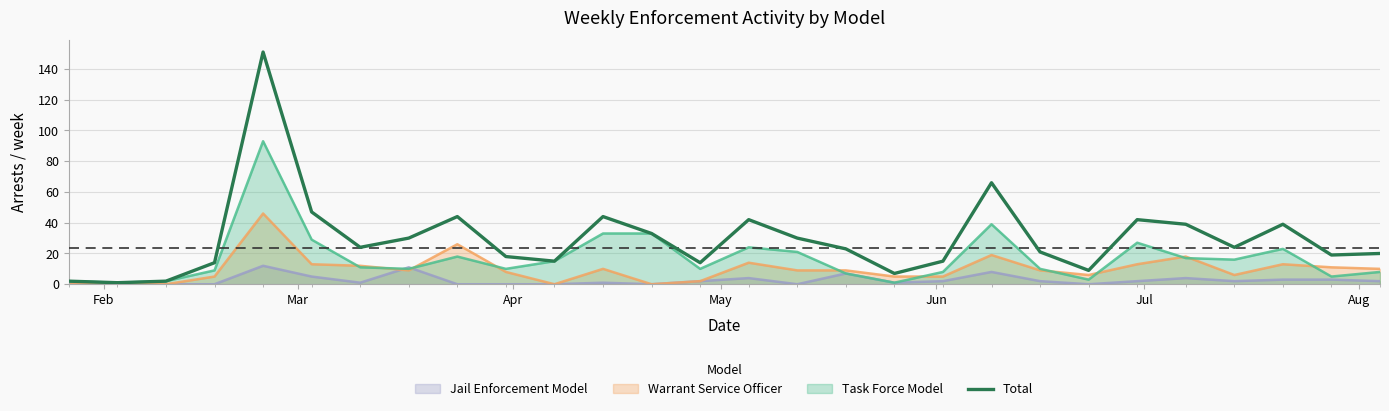

Which series has the widest spread of values?

Total